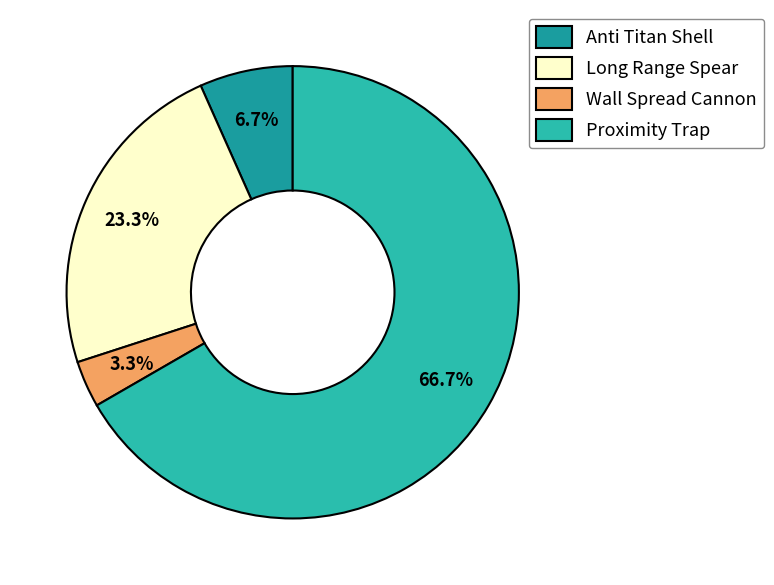

Rank the categories by value from highest to lowest.

Proximity Trap, Long Range Spear, Anti Titan Shell, Wall Spread Cannon